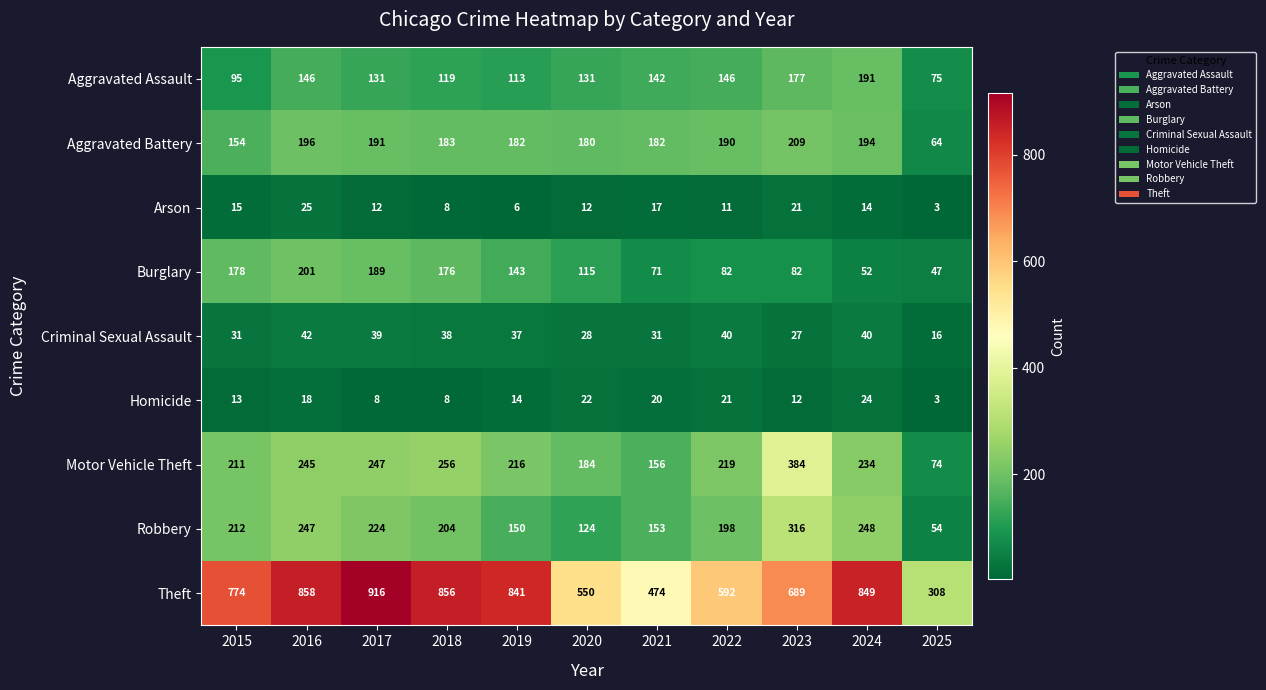

What is the spread (max minus min) of values at 2018?

848